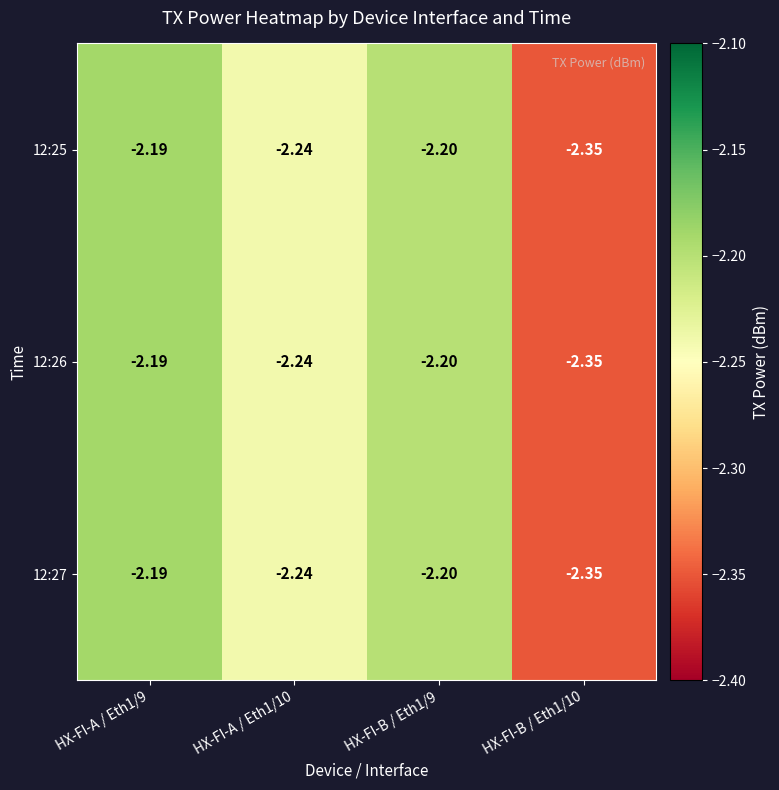

Is the value of 12:25 at HX-FI-A / Eth1/10 greater than the value of 12:27 at HX-FI-B / Eth1/10?

Yes